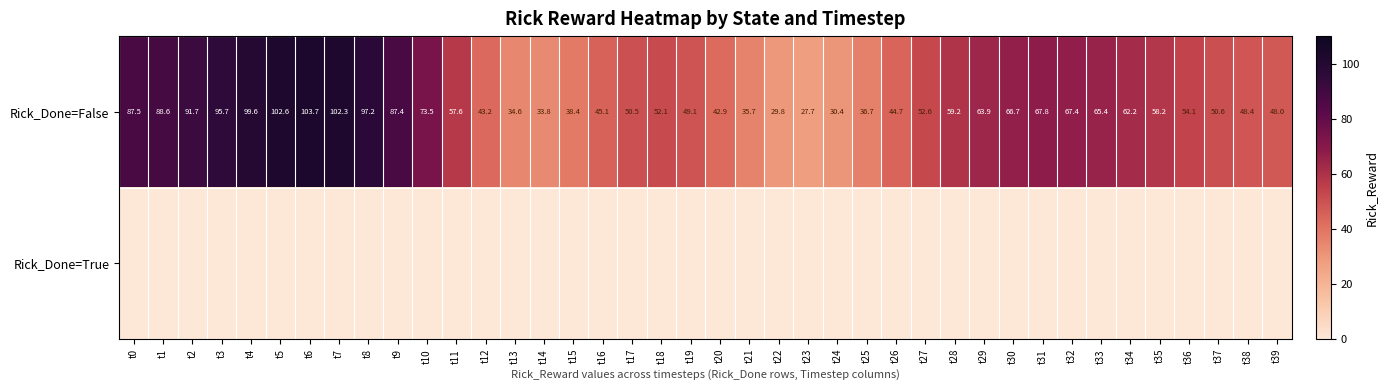

Where is Rick_Done=False nearest to the value 65?

t33